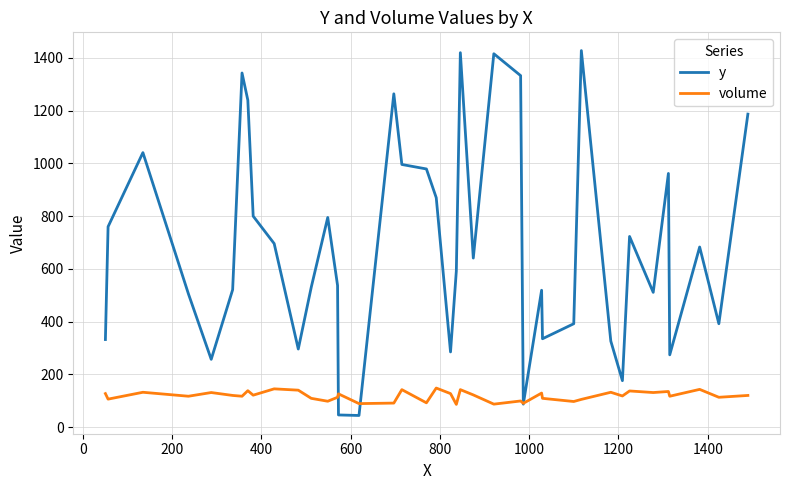

What is the lowest value of the y series?

44